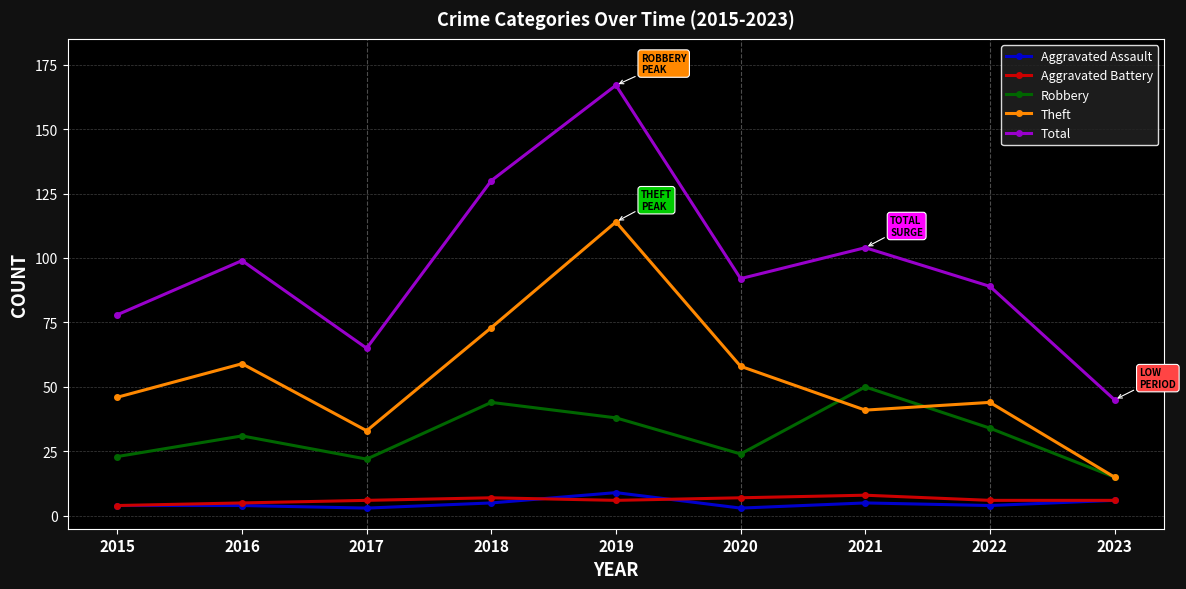

What is the difference between the second highest and second lowest values in the Robbery series?

22